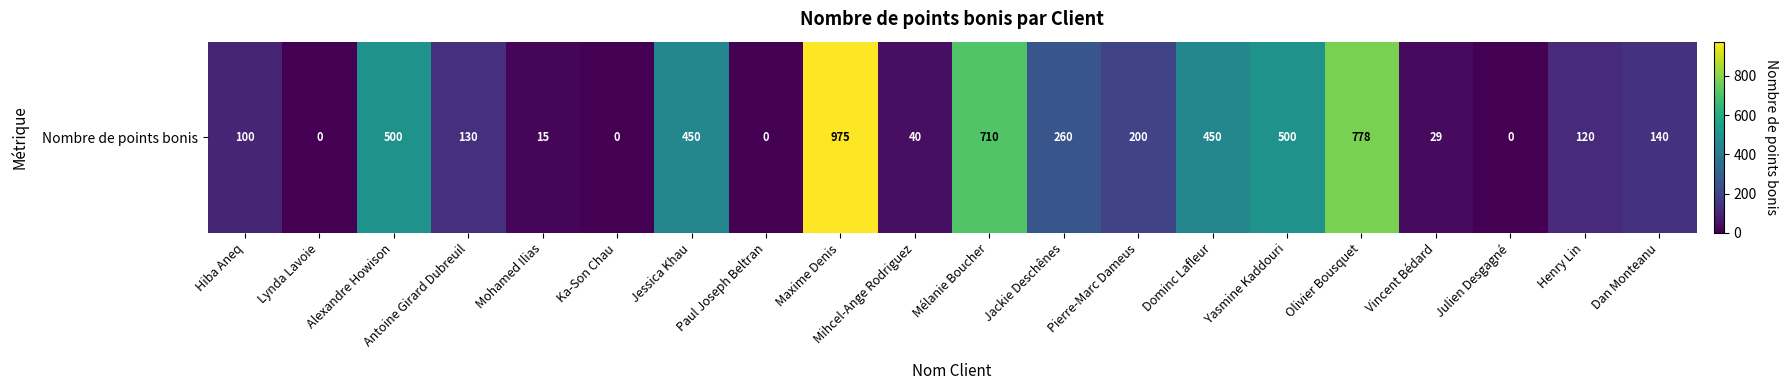

How many values are below 140?

10